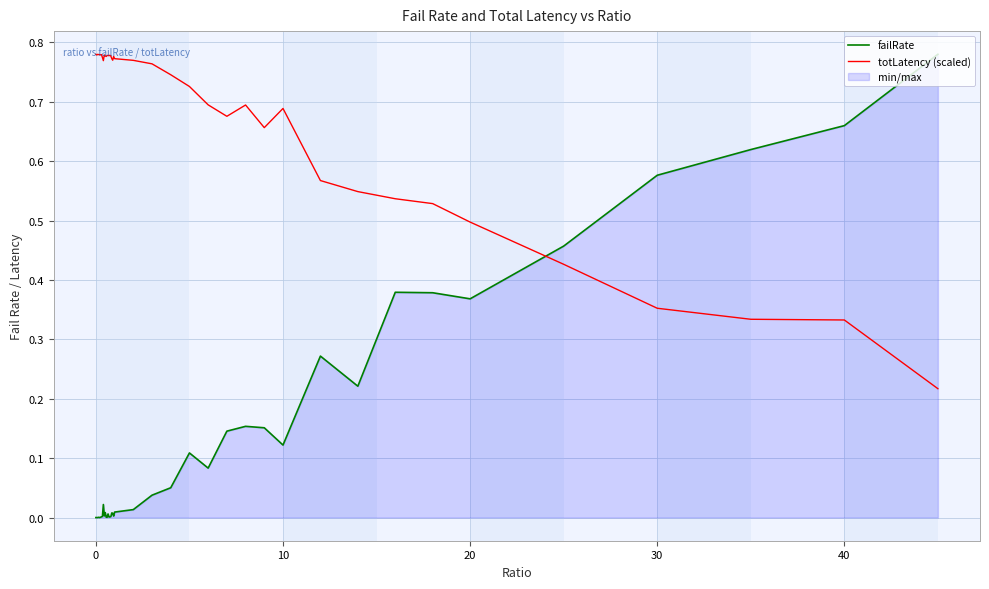

True or false: failRate and totLatency (scaled) cross at least once.

True